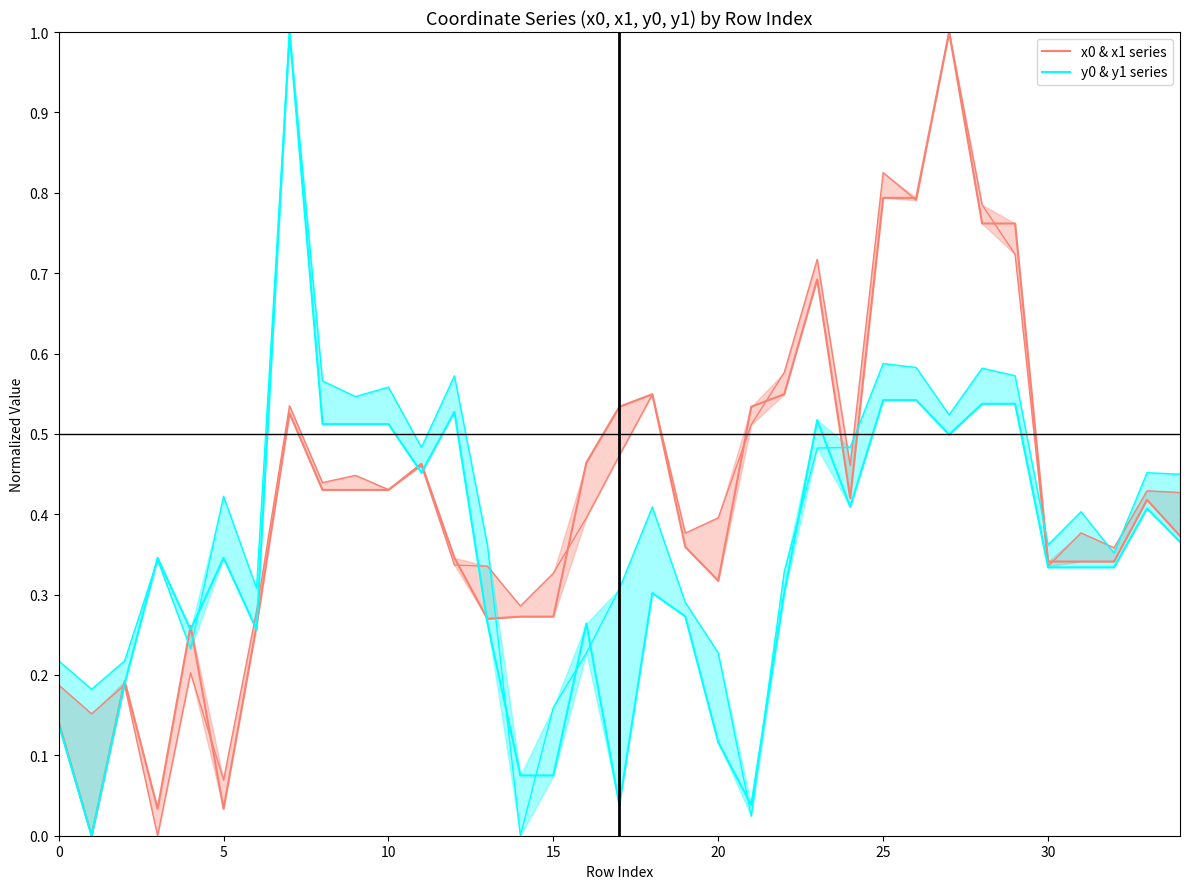

Between 16 and 20, which is larger?

16